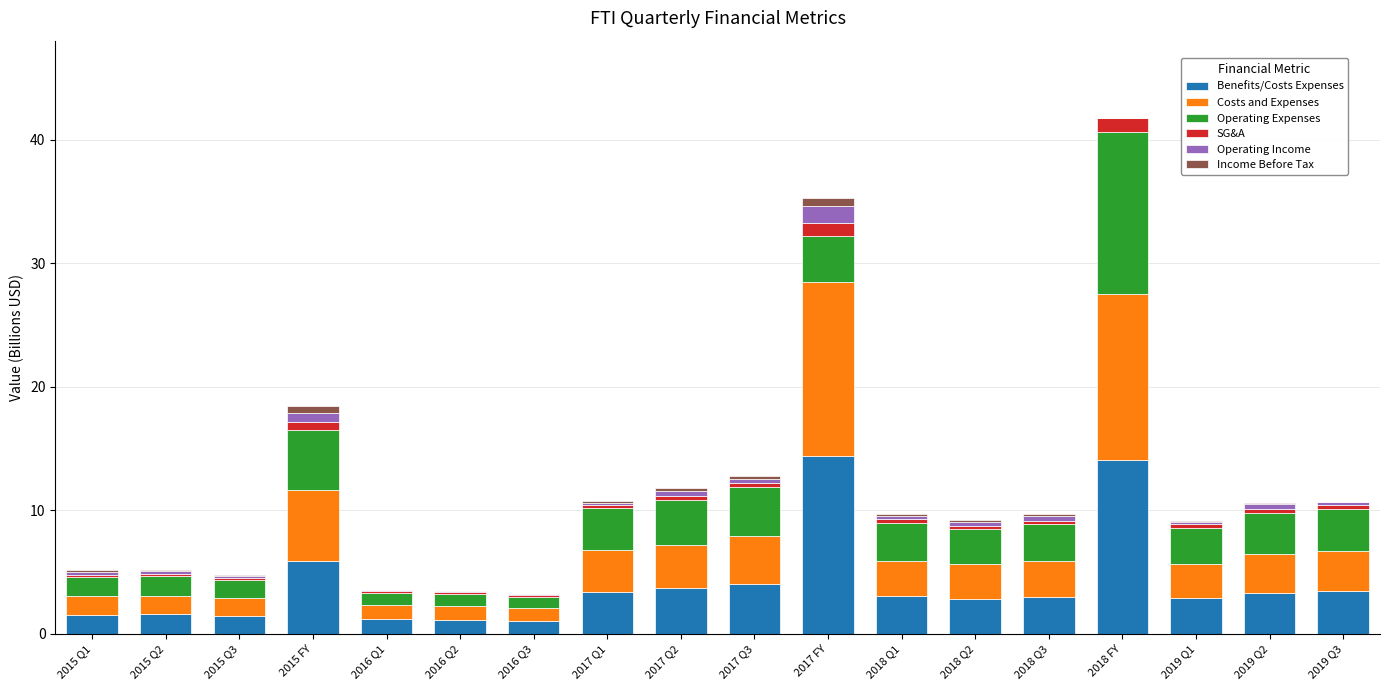

Count the number of data series in this chart.

6